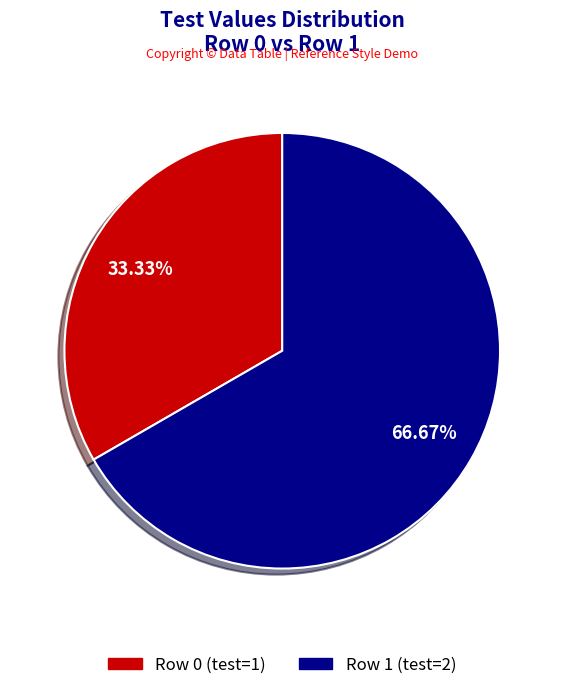

True or false: Row 1 accounts for 67% of the total.

True